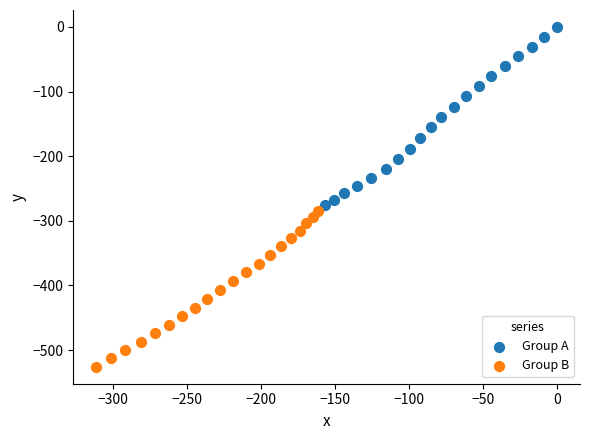

Which series has the widest spread of Y values?

Group A